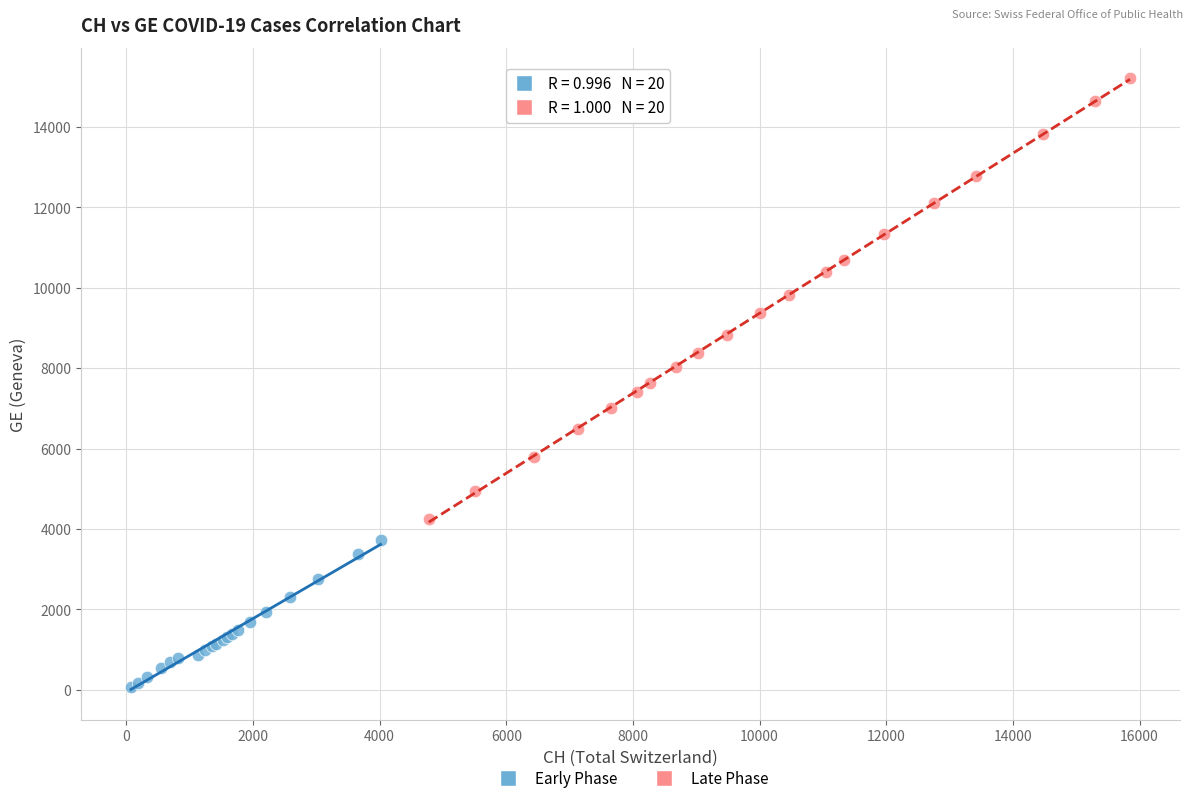

Which series reaches the maximum Y coordinate?

Late Phase